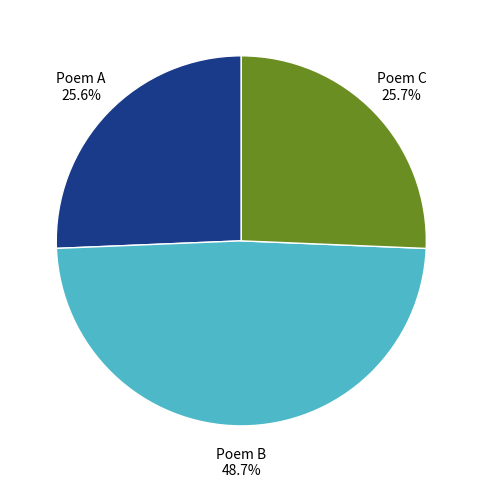

How many slices are in this pie chart?

3